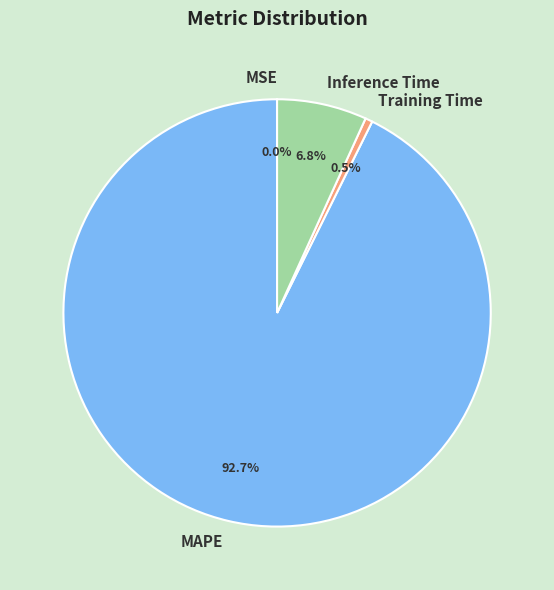

Which slice is the largest?

MAPE